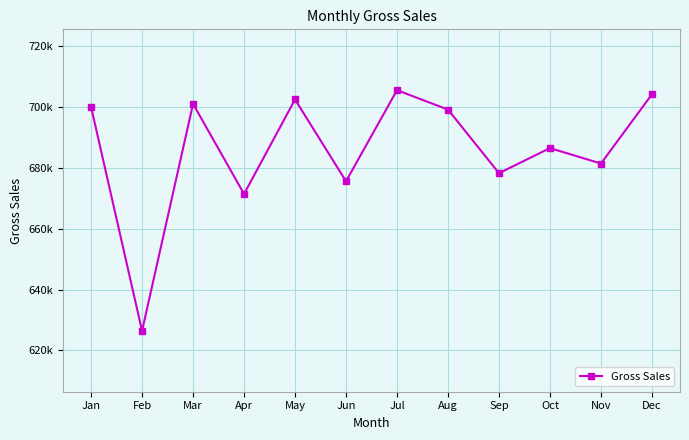

Which label corresponds to the largest value in the chart?

Jul